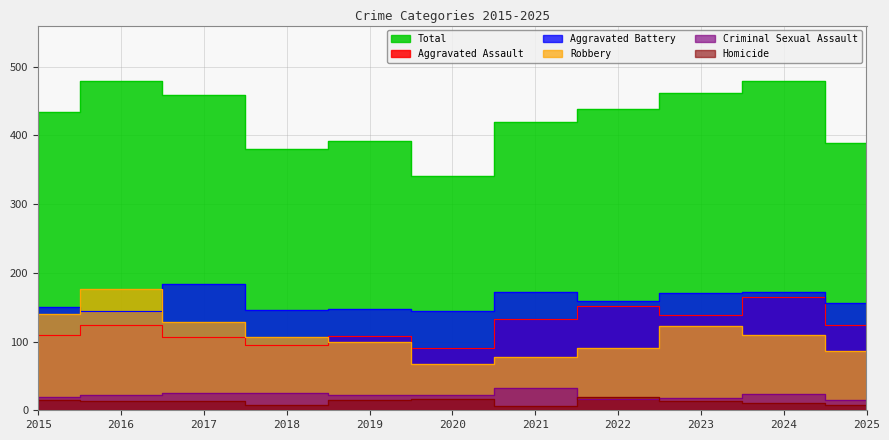

Which series has the largest range (max minus min)?

Total